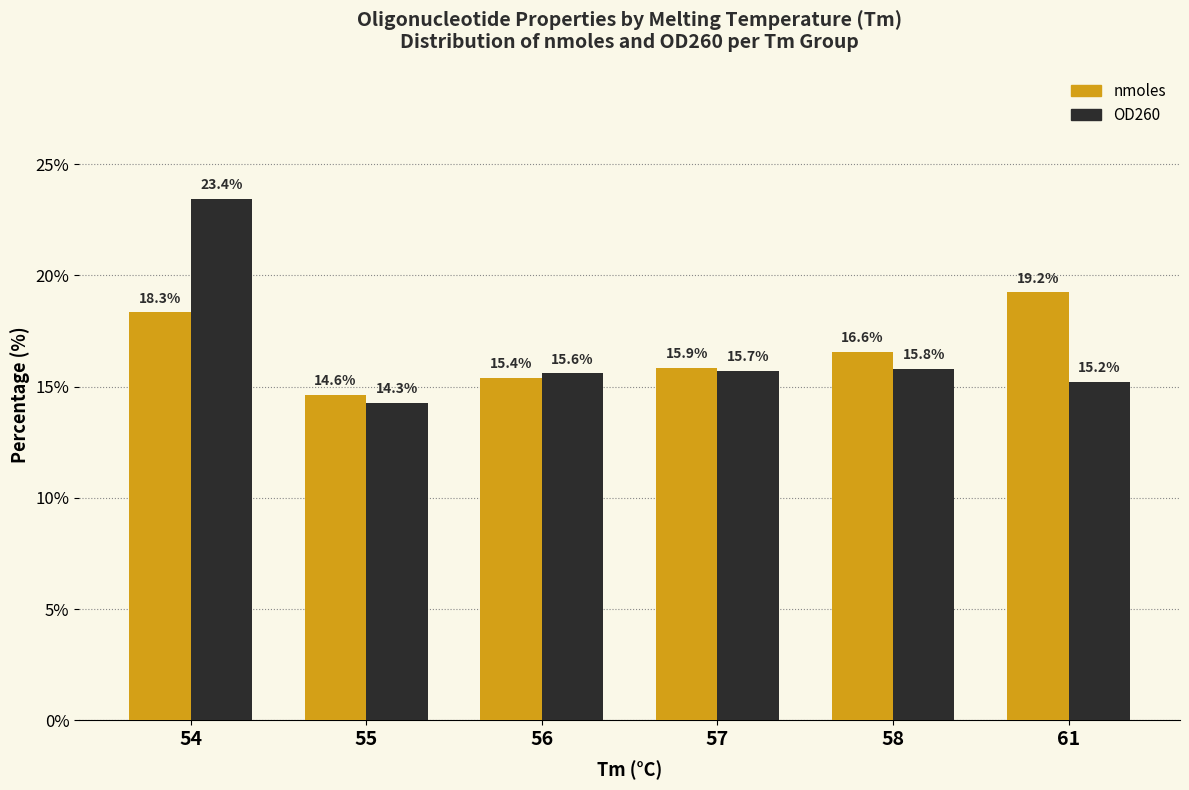

The value of nmoles at 57 is 25.0. True or false?

False